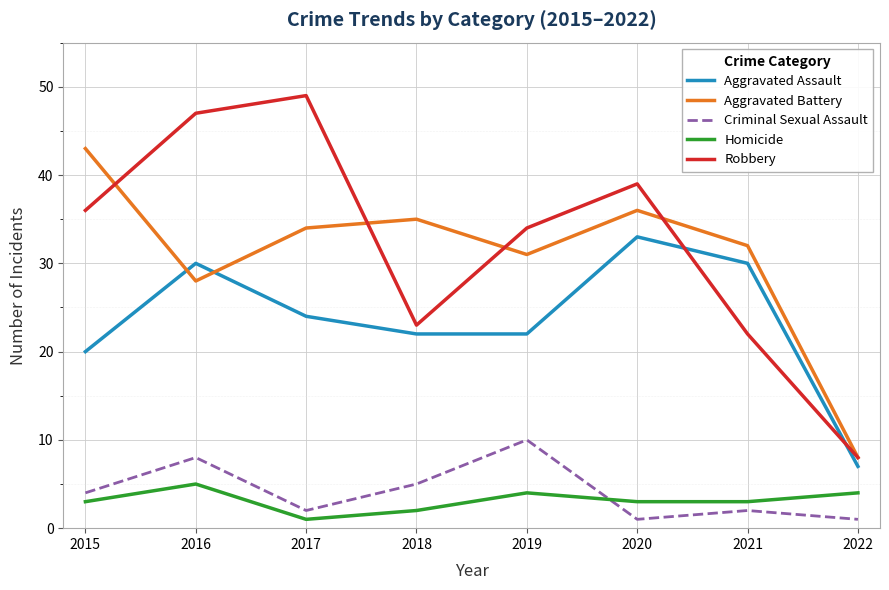

At 2020, list the series in order from smallest to largest.

Criminal Sexual Assault, Homicide, Aggravated Assault, Aggravated Battery, Robbery